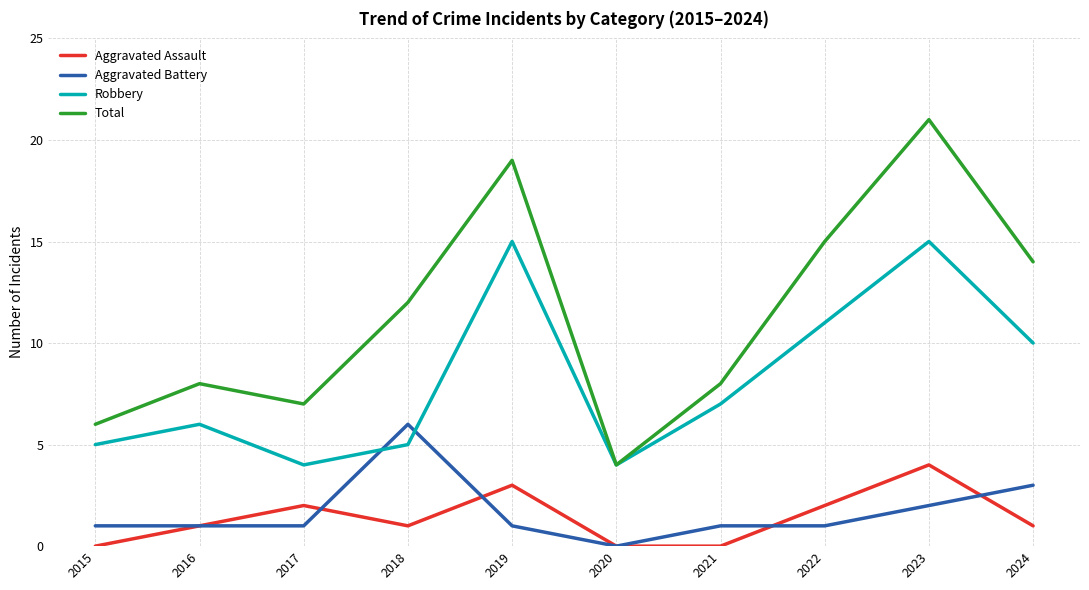

Which series has the widest spread of values?

Total